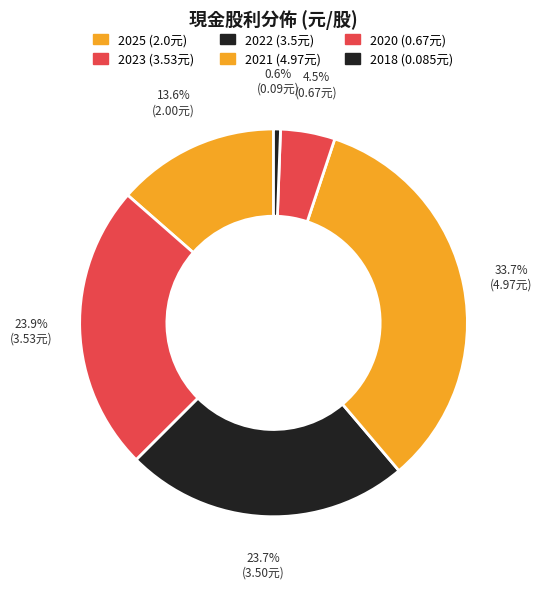

How many segments does this pie chart have?

6